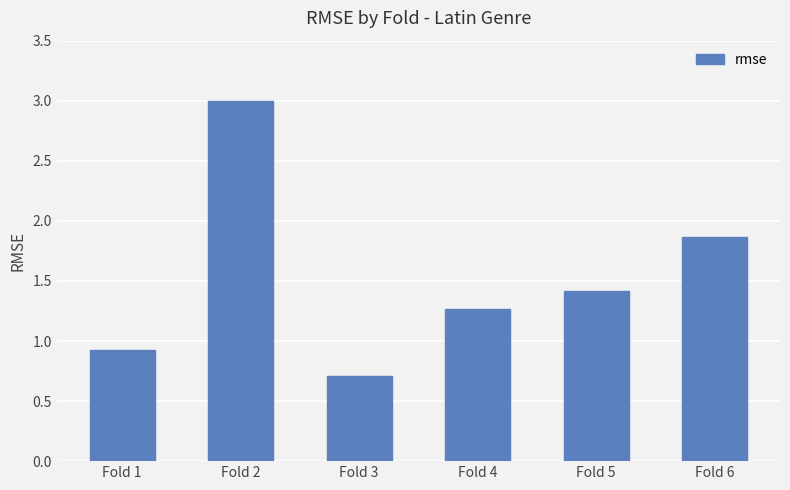

The chart shows a value of 3.2 at Fold 6. True or false?

False